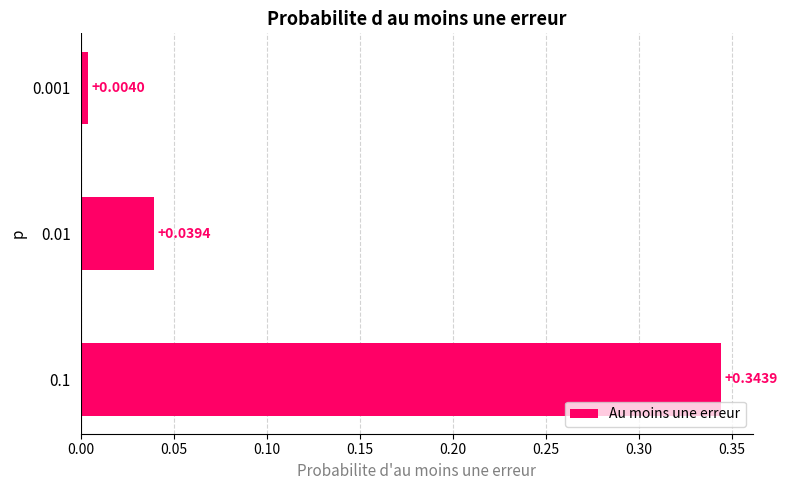

How many bars are there in total?

3